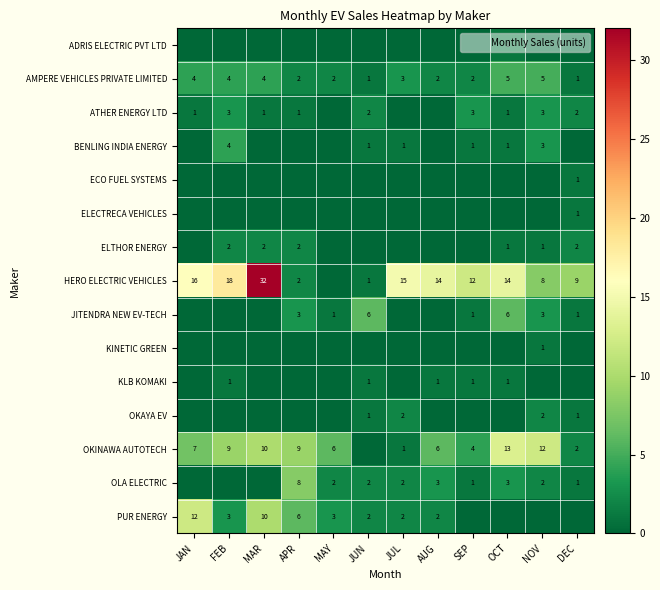

Between OCT and NOV, which series saw the biggest shift?

HERO ELECTRIC VEHICLES